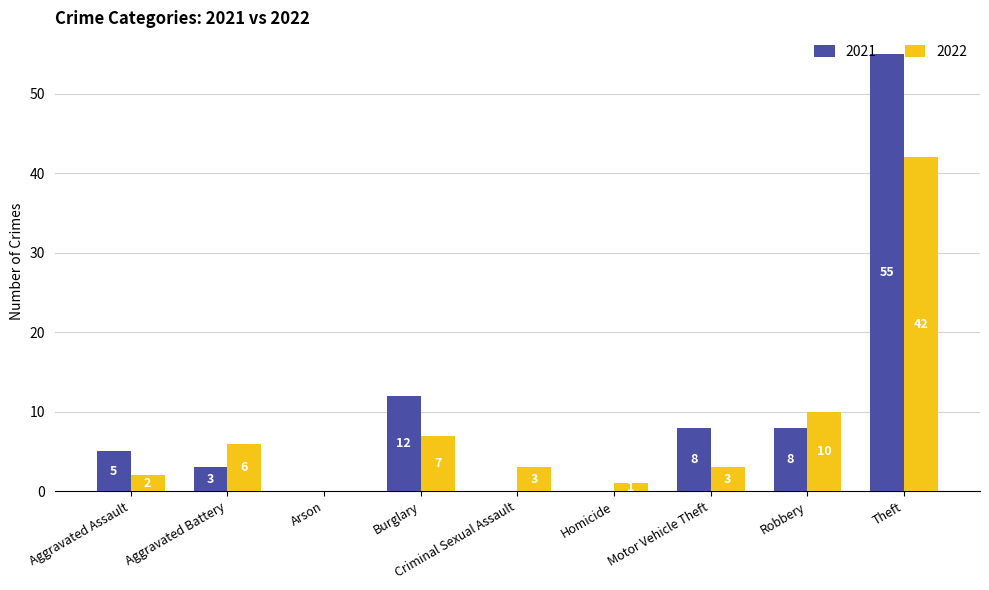

Is it true that 2022 equals 1 at Homicide?

True